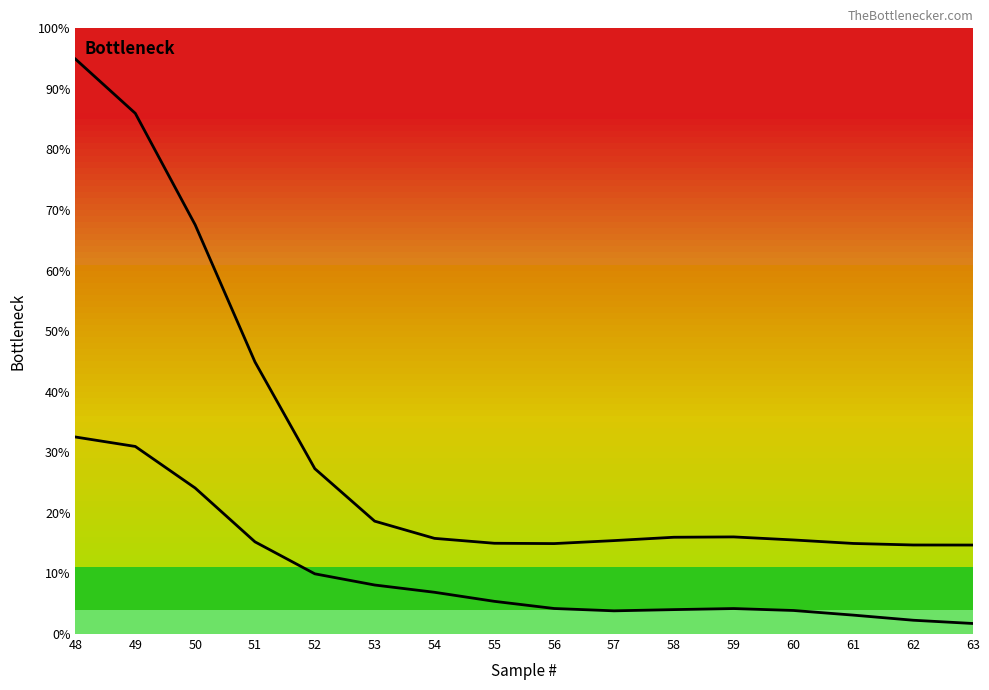

True or false: AIR Area and CH4 Area (FID) cross at least once.

False